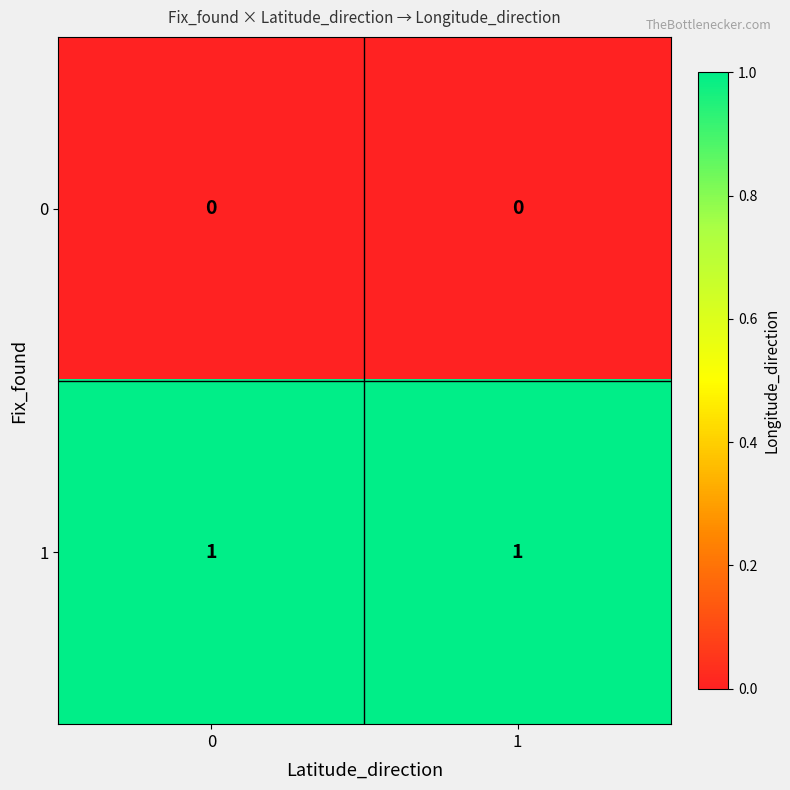

The 1 series shows 2 at 1. True or false?

False